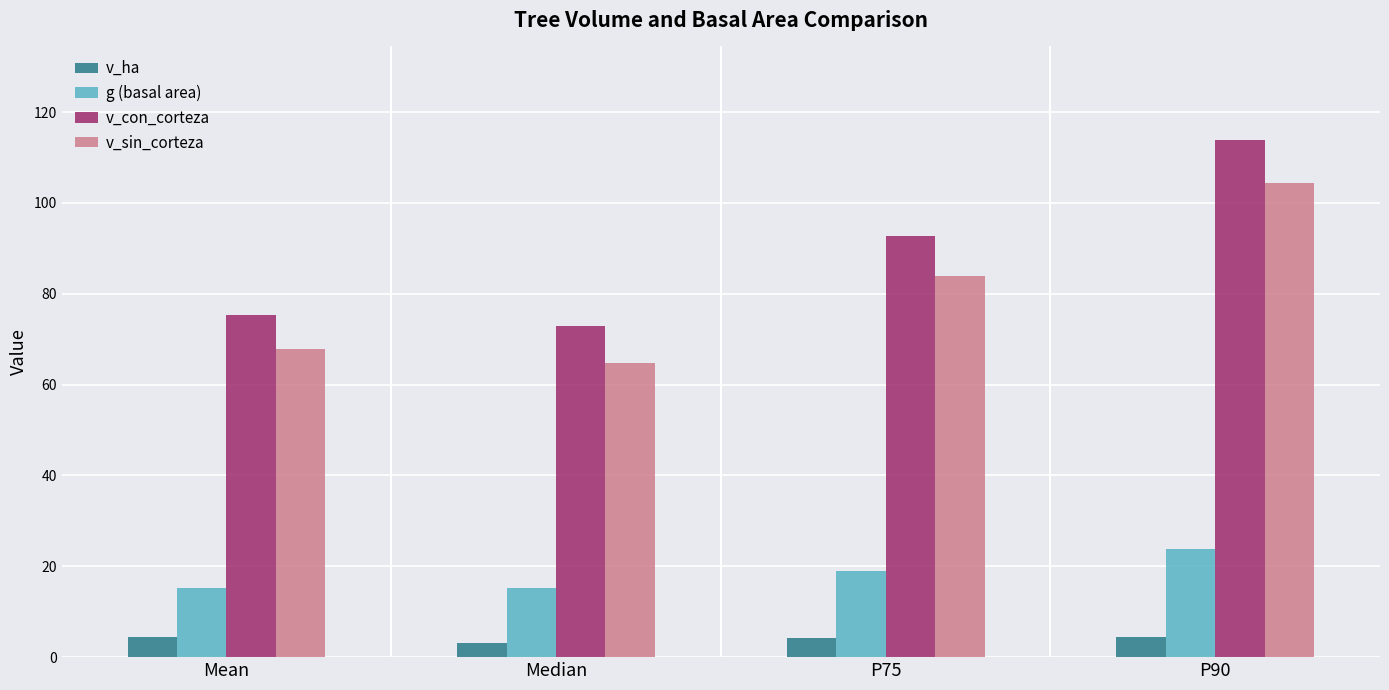

True or false: v_sin_corteza has a value of 67.8 at Mean.

True